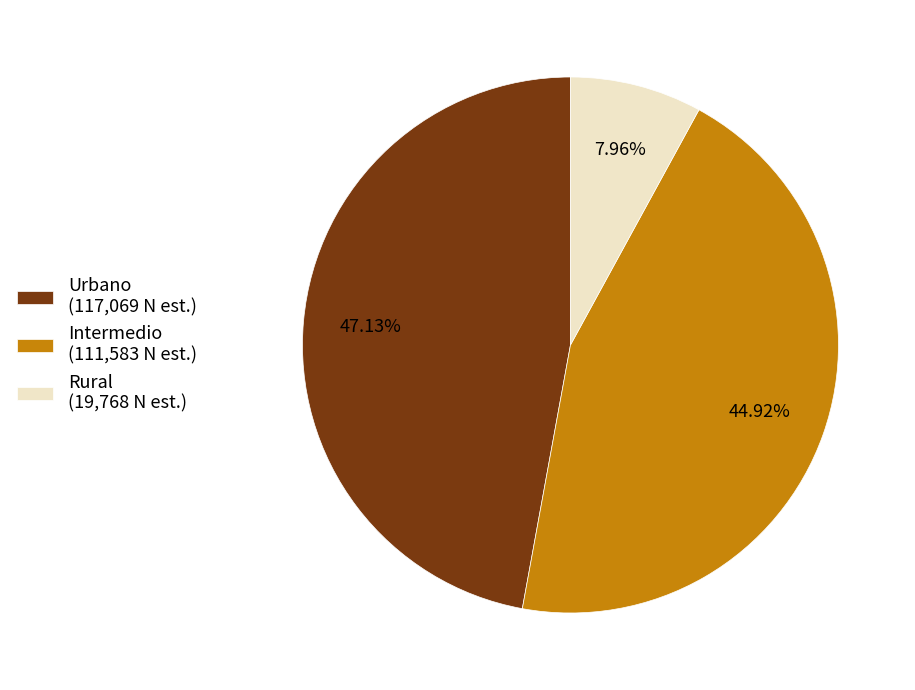

Rank the categories by value from highest to lowest.

Urbano, Intermedio, Rural